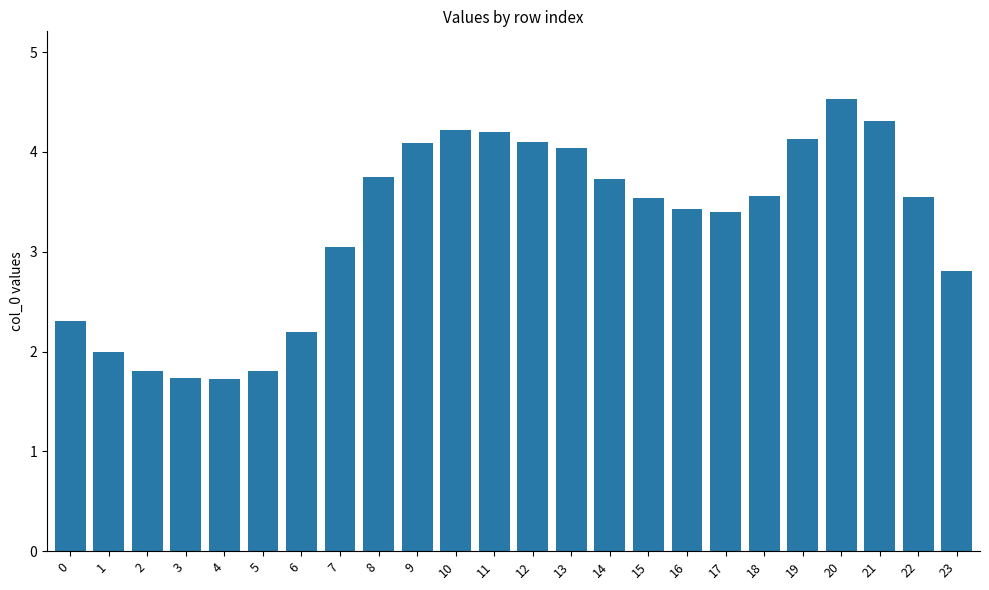

What is the difference between the values at 18 and 0?

1.2